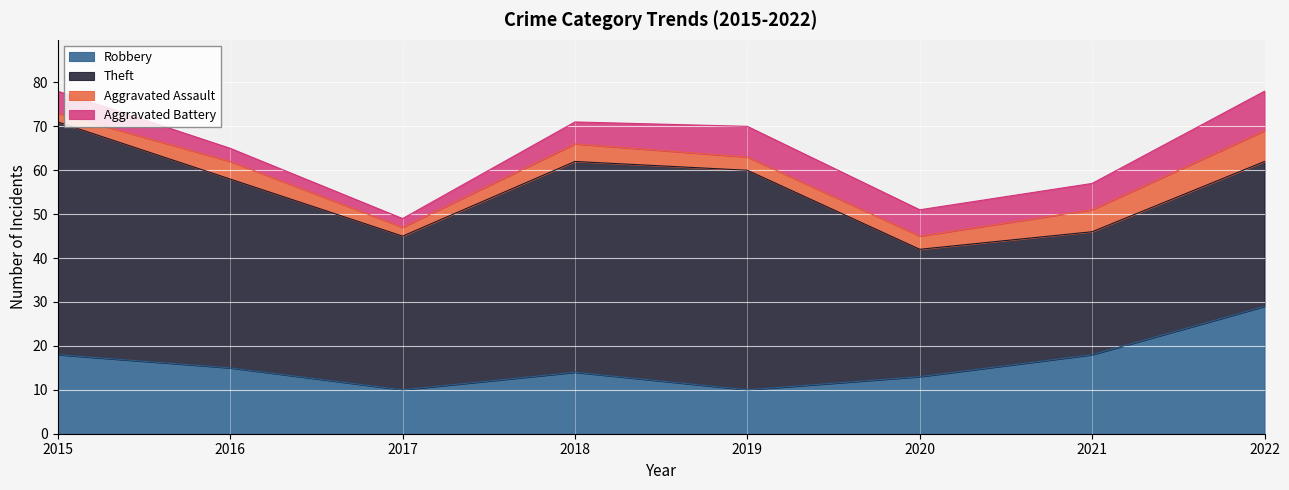

True or false: Theft and Aggravated Assault intersect in this chart.

False